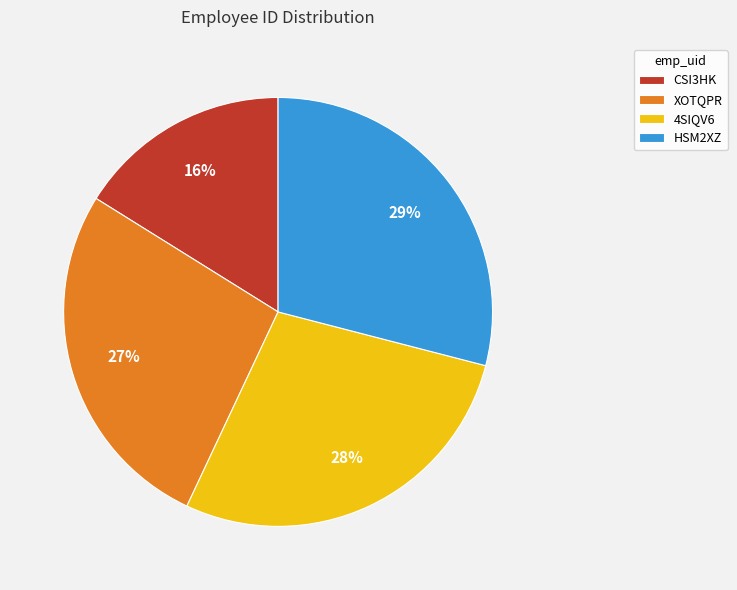

Does HSM2XZ represent more than half of the total?

No